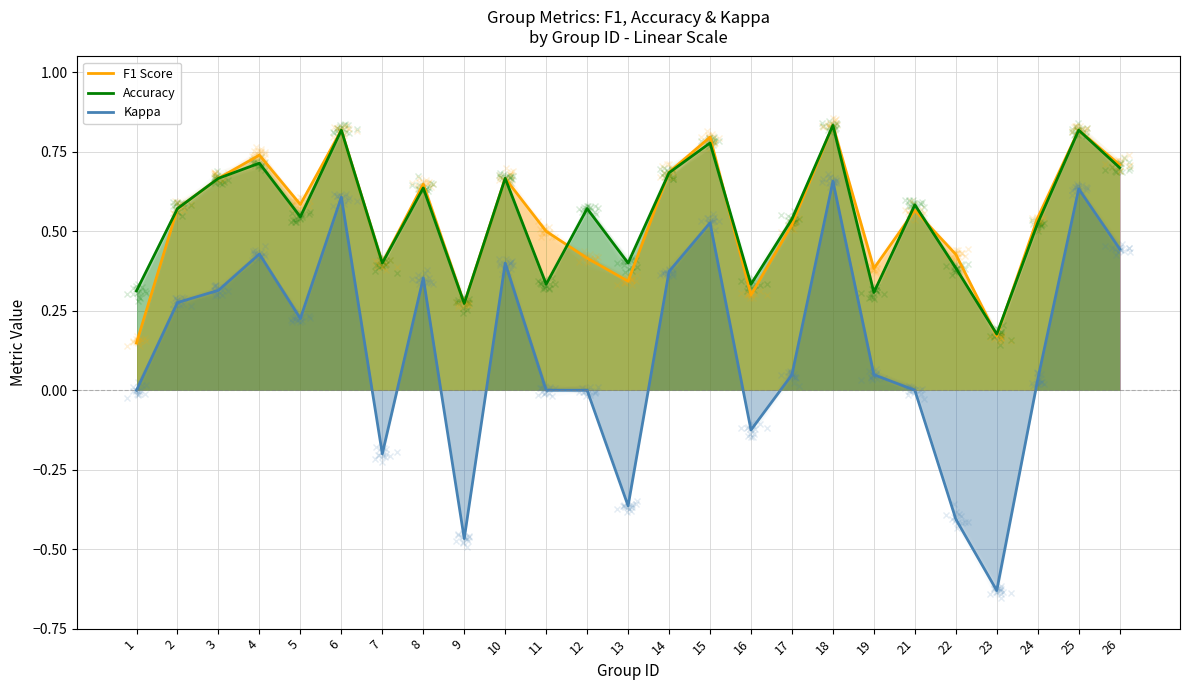

Reading left to right, transcribe all the data shown in this chart.

F1 Score: 1=0.1	2=0.6	3=0.7	4=0.7	5=0.6	6=0.8	7=0.4	8=0.6	9=0.3	10=0.7	11=0.5	12=0.4	13=0.3	14=0.7	15=0.8	16=0.3	17=0.5	18=0.8	19=0.4	21=0.6	22=0.4	23=0.2	24=0.5	25=0.8	26=0.7
Accuracy: 1=0.3	2=0.6	3=0.7	4=0.7	5=0.5	6=0.8	7=0.4	8=0.6	9=0.3	10=0.7	11=0.3	12=0.6	13=0.4	14=0.7	15=0.8	16=0.3	17=0.5	18=0.8	19=0.3	21=0.6	22=0.4	23=0.2	24=0.5	25=0.8	26=0.7
Kappa: 1=0.0	2=0.3	3=0.3	4=0.4	5=0.2	6=0.6	7=-0.2	8=0.4	9=-0.5	10=0.4	11=0.0	12=0.0	13=-0.4	14=0.4	15=0.5	16=-0.1	17=0.0	18=0.7	19=0.0	21=0.0	22=-0.4	23=-0.6	24=0.0	25=0.6	26=0.4